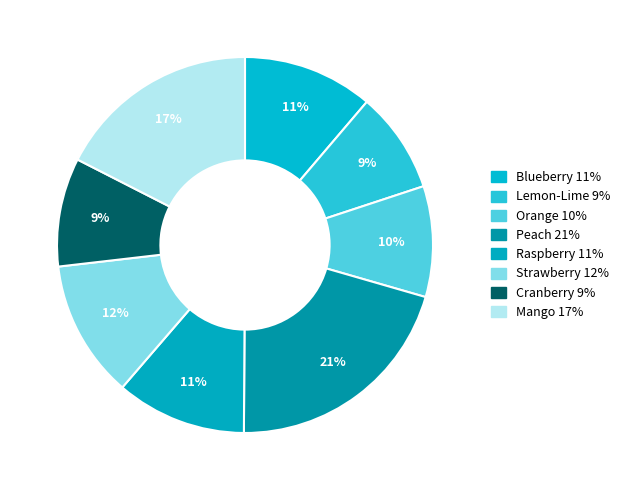

How many slices are in this pie chart?

8